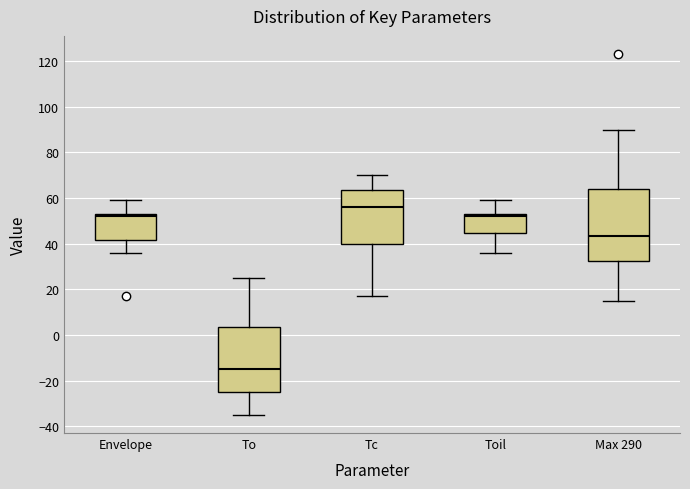

Where is the lower edge of the box for To on the y-axis? The values are not printed on the chart, so give them approximately, as read against the axis.

-24